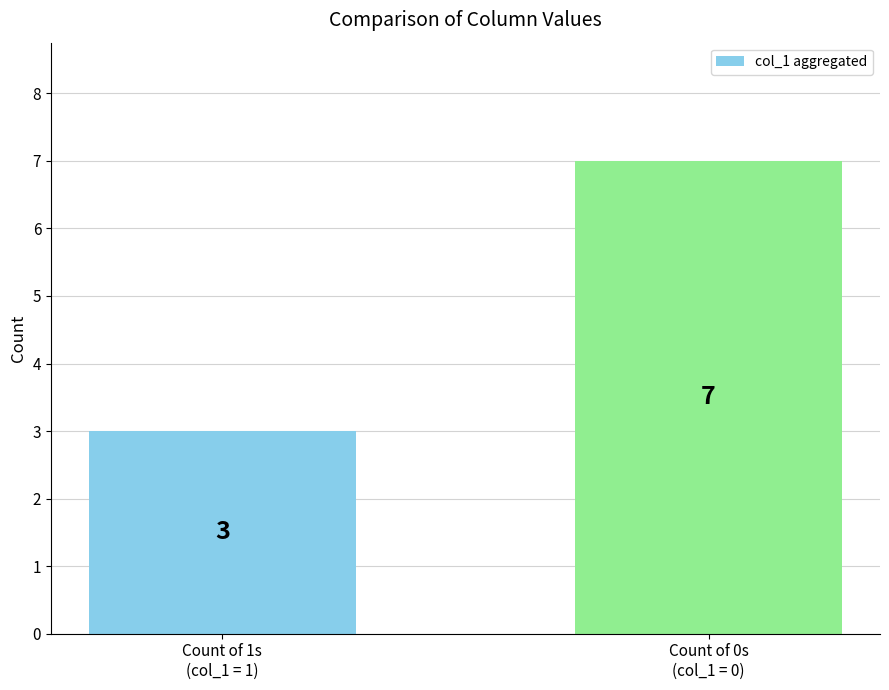

How many data points are less than 7?

1